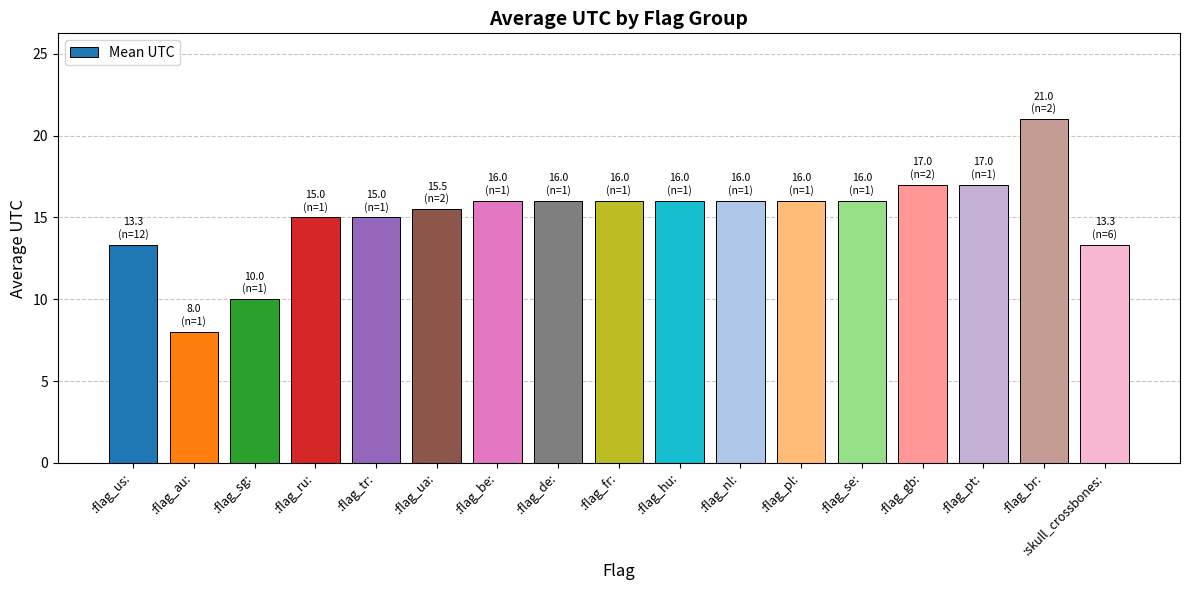

The value at :flag_pt: is 17.0. True or false?

True